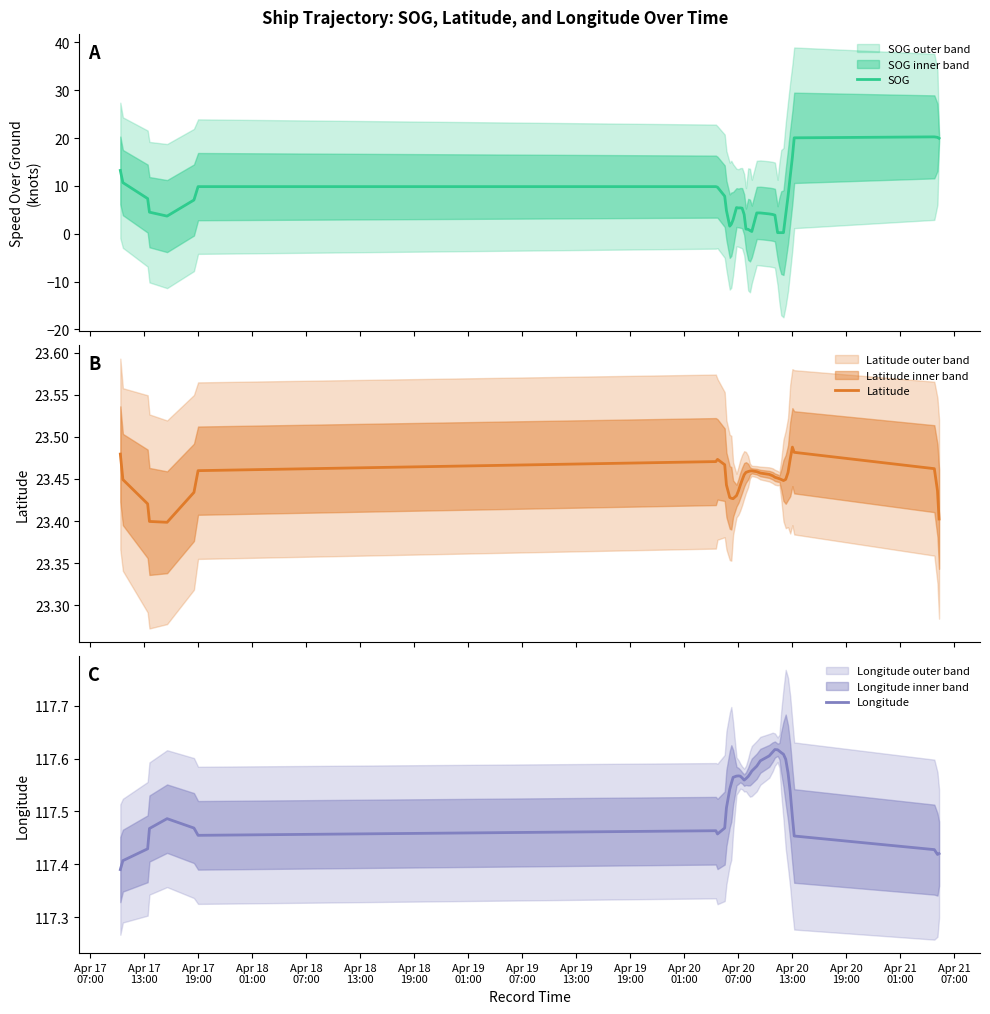

What is the difference between the second highest and second lowest values in the SOG series?

19.9